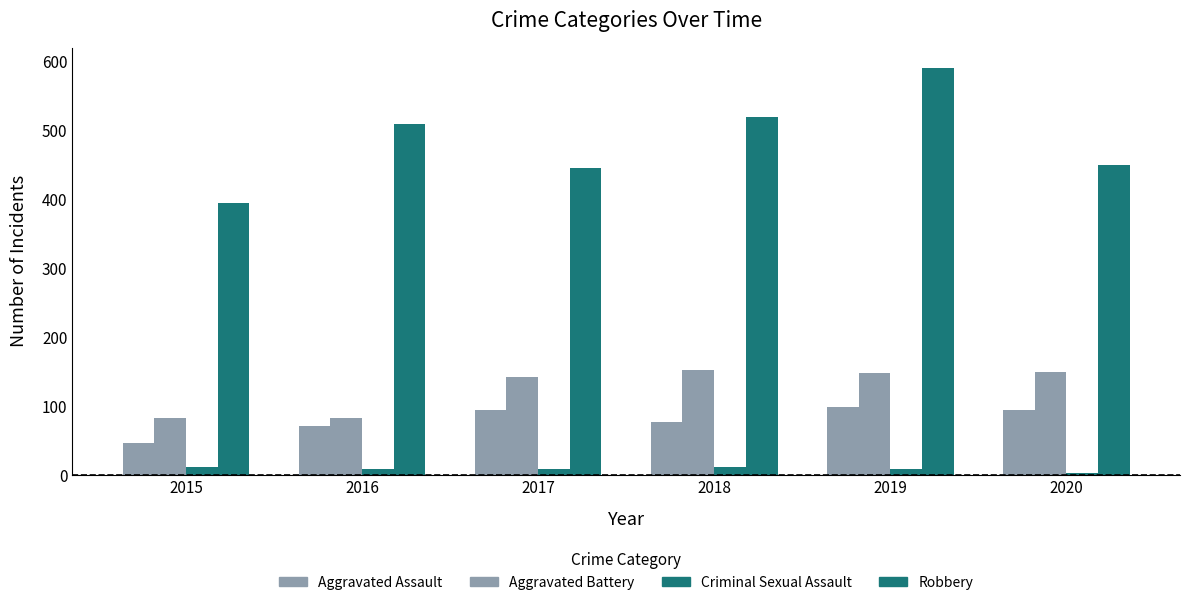

Reading left to right, extract all data points from this chart.

Aggravated Assault: 2015=46	2016=71	2017=95	2018=77	2019=98	2020=94
Aggravated Battery: 2015=82	2016=82	2017=142	2018=152	2019=148	2020=150
Criminal Sexual Assault: 2015=12	2016=8	2017=8	2018=11	2019=8	2020=3
Robbery: 2015=395	2016=510	2017=446	2018=520	2019=591	2020=450